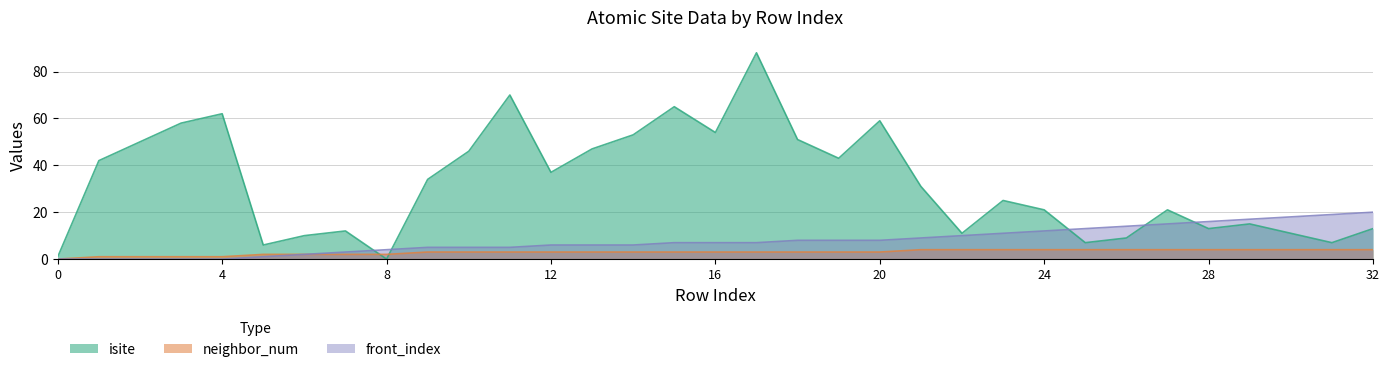

What is the maximum value shown in the chart?

88